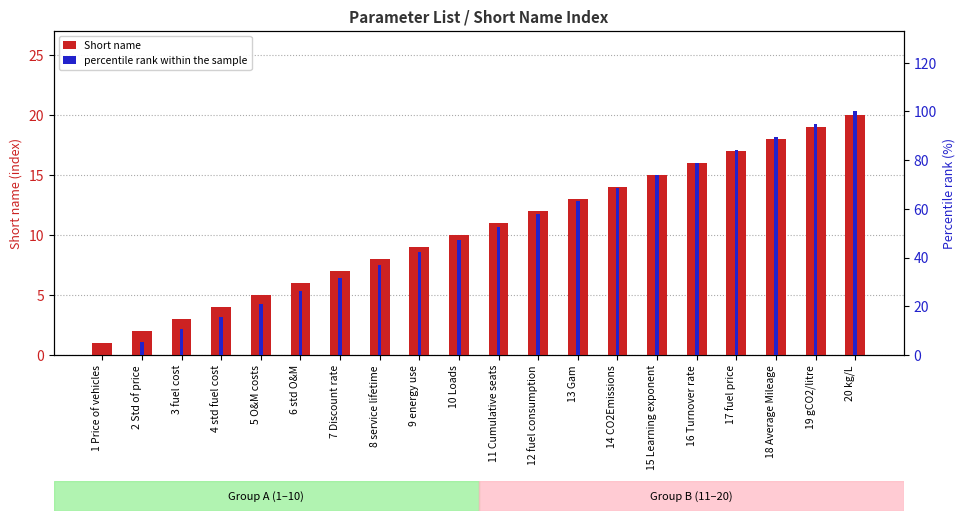

What are all the series names shown in the legend?

Short name, percentile rank within the sample